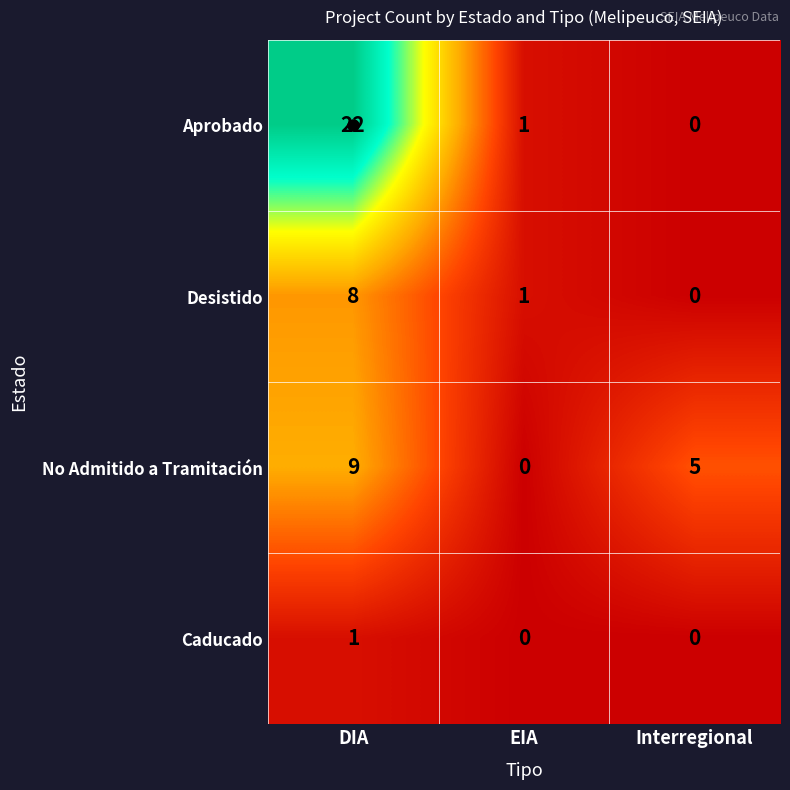

Where is No Admitido a Tramitación nearest to the value 4?

Interregional